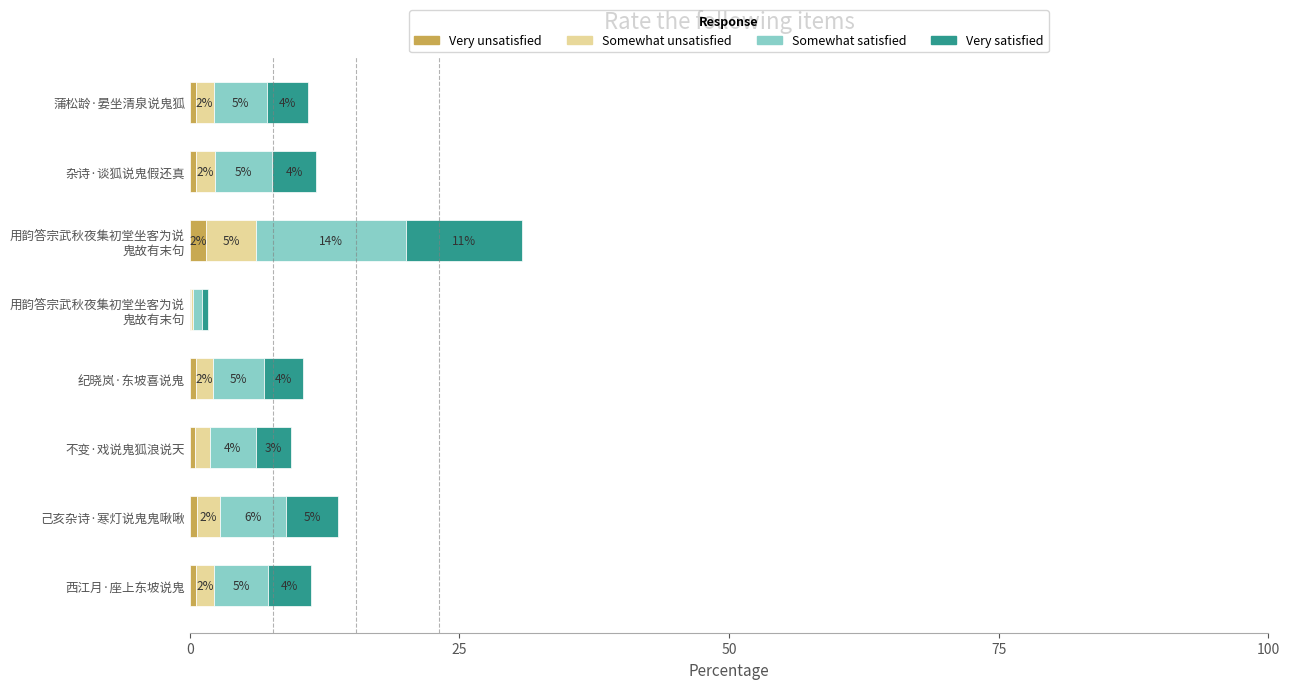

What are all the series names shown in the legend?

Very unsatisfied, Somewhat unsatisfied, Somewhat satisfied, Very satisfied